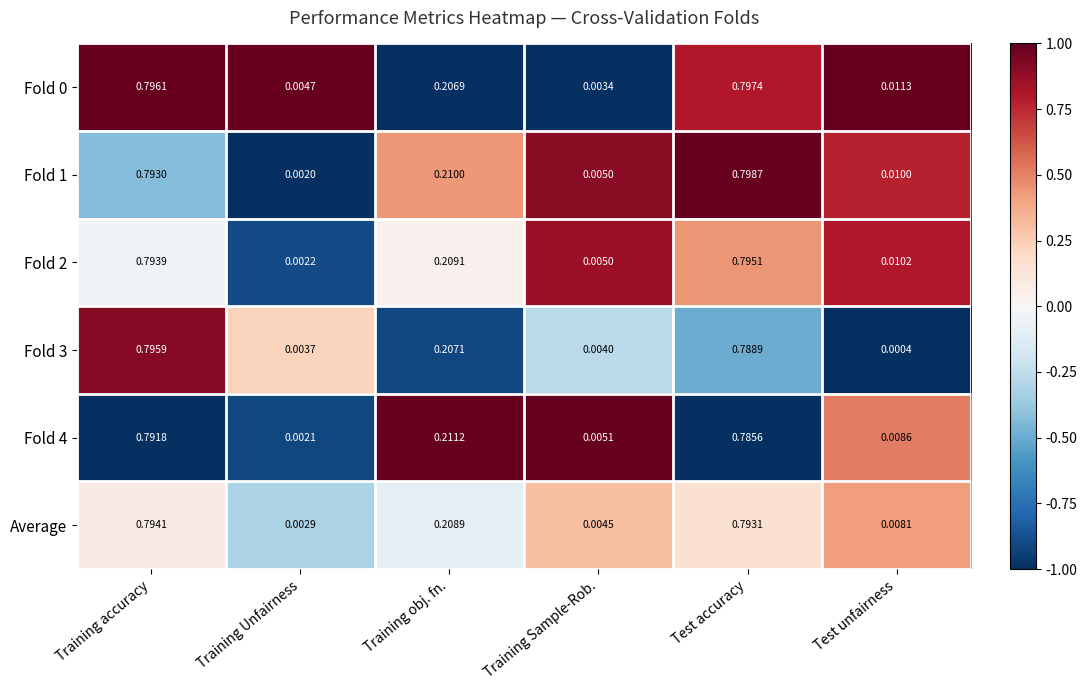

How many data points does each series have?

6